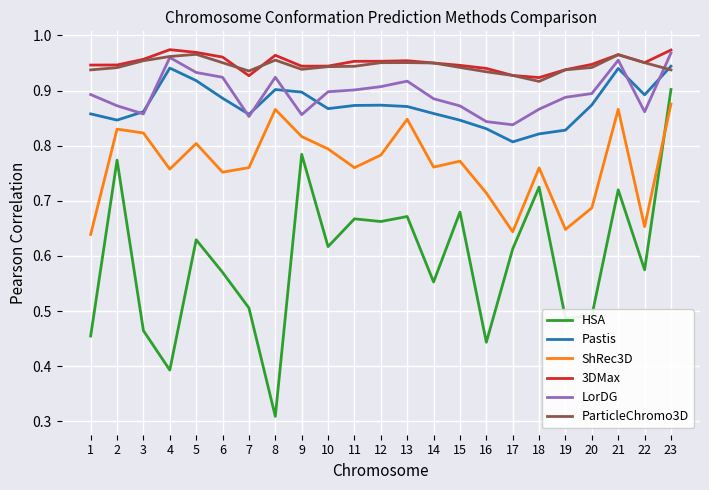

Which label corresponds to the smallest value in the chart?

8